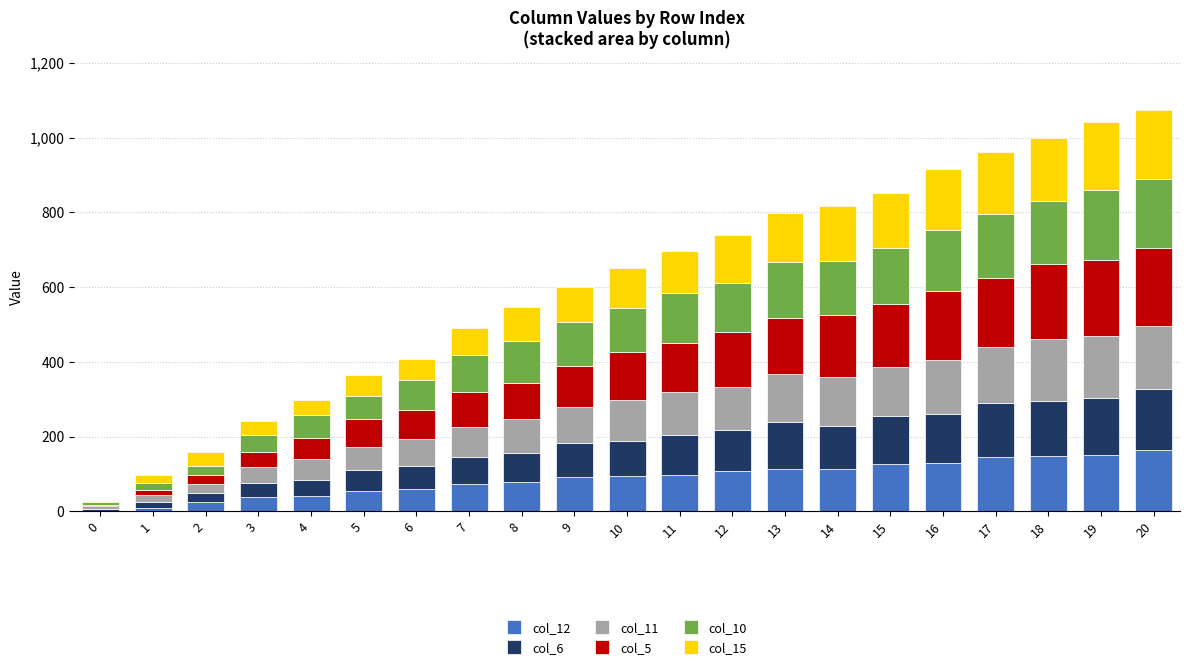

What is the average value of the col_11 series?

99